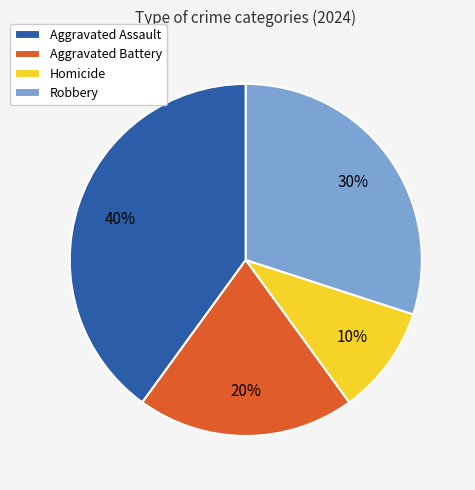

To the nearest percent, what percentage of the pie is Aggravated Assault?

40%